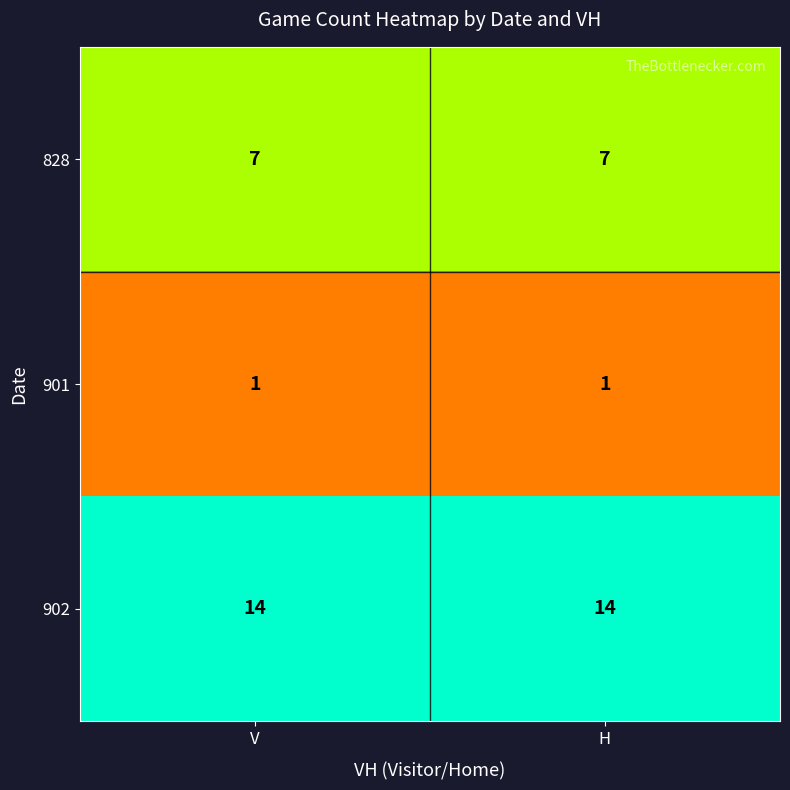

What is the difference between the highest and lowest values at H?

13